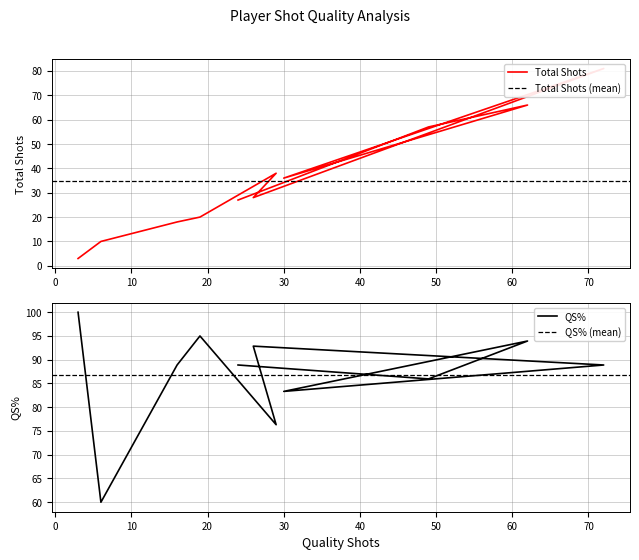

What are all the series names shown in the legend?

Total Shots, QS%